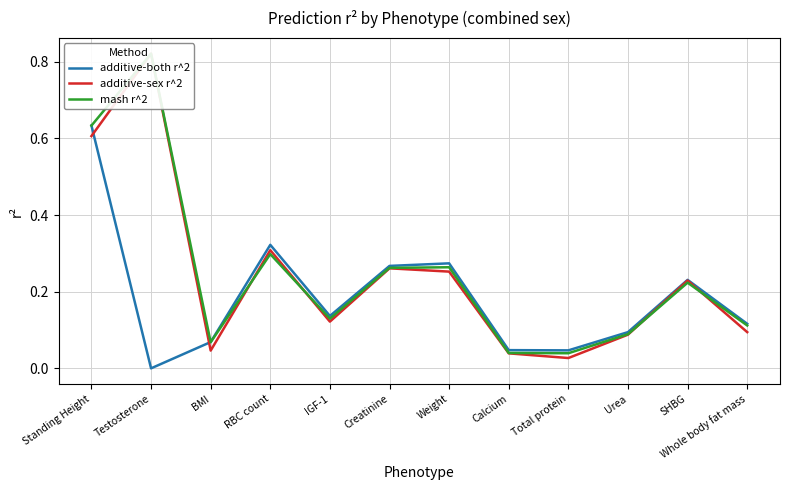

The additive-sex r^2 series shows 0.3 at RBC count. True or false?

True